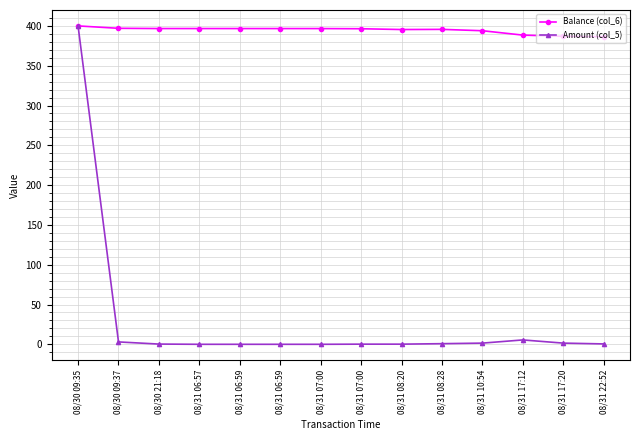

What are all the series names shown in the legend?

Balance (col_6), Amount (col_5)